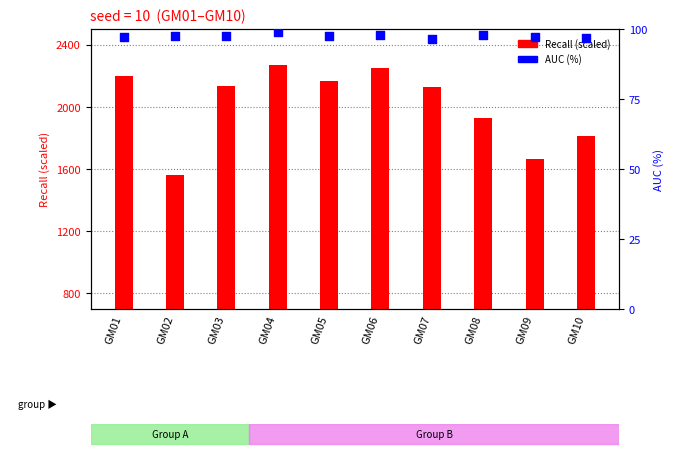

Is the value of Recall (scaled) at GM09 greater than the value of AUC (%) at GM08?

Yes